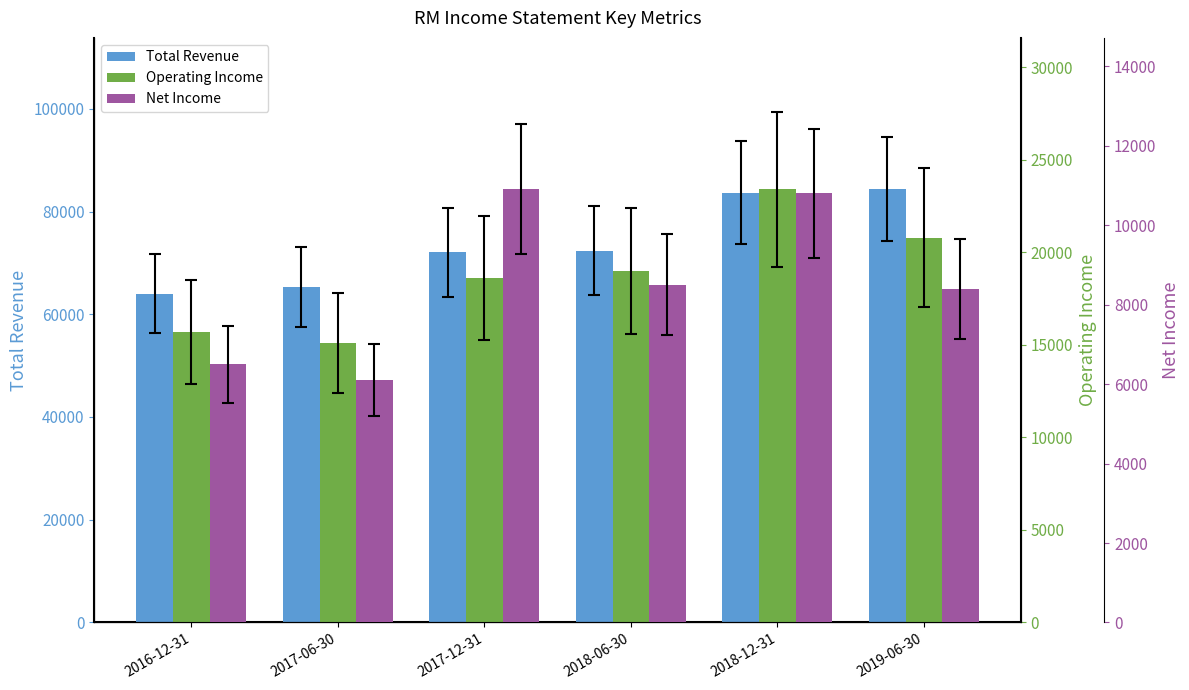

Rank the series by their maximum value, from highest to lowest.

Total Revenue, Operating Income, Net Income